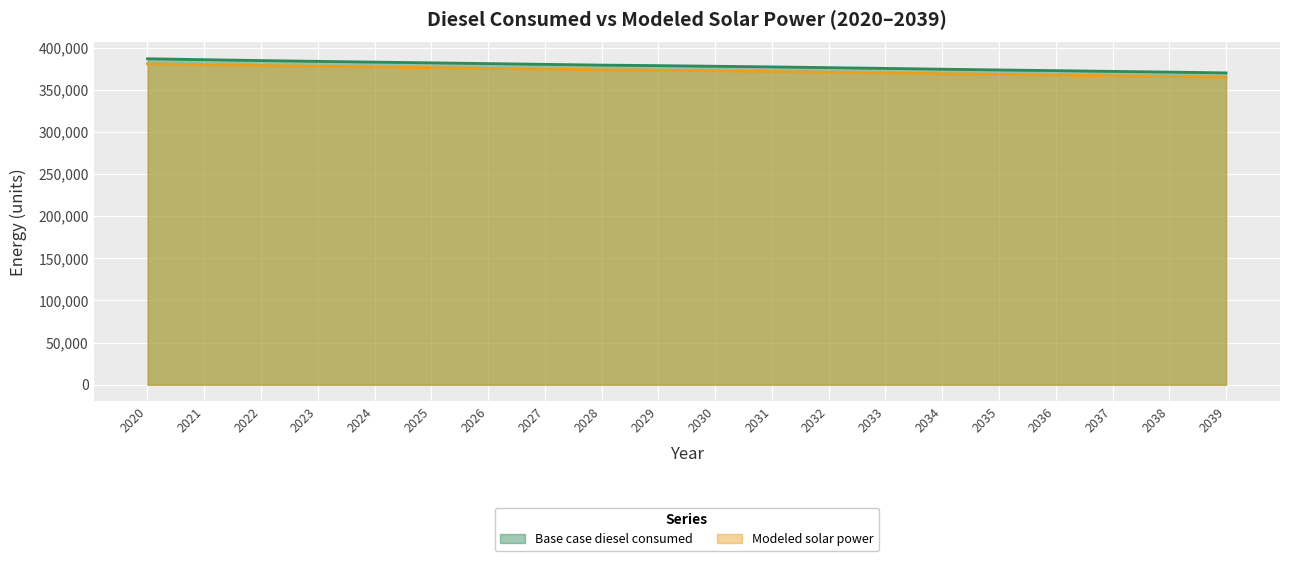

True or false: Base case diesel consumed and Modeled solar power cross at least once.

False